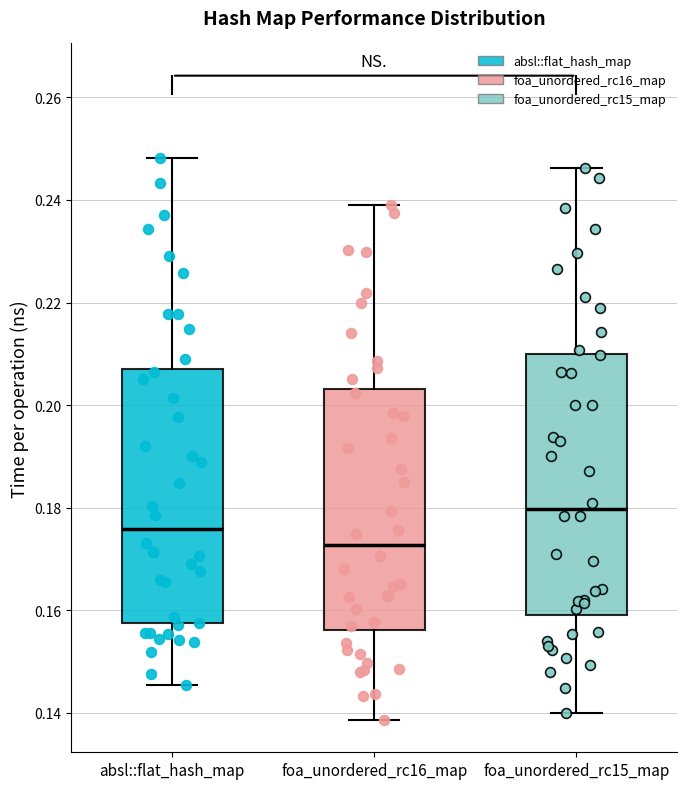

Where is the lower edge of the box for absl::flat_hash_map on the y-axis? The values are not printed on the chart, so give them approximately, as read against the axis.

0.158